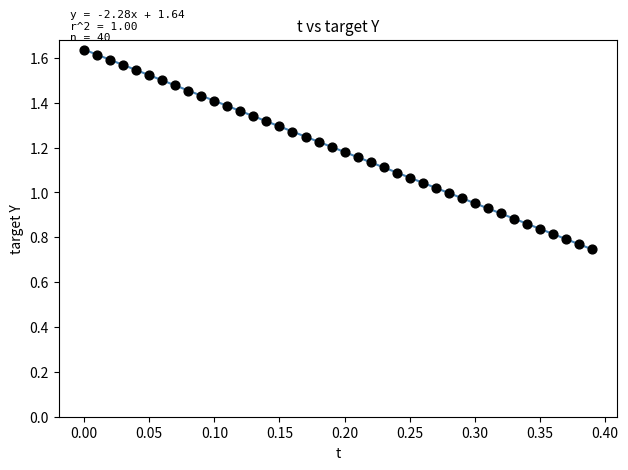

What is the range of X values (max minus min)?

0.4